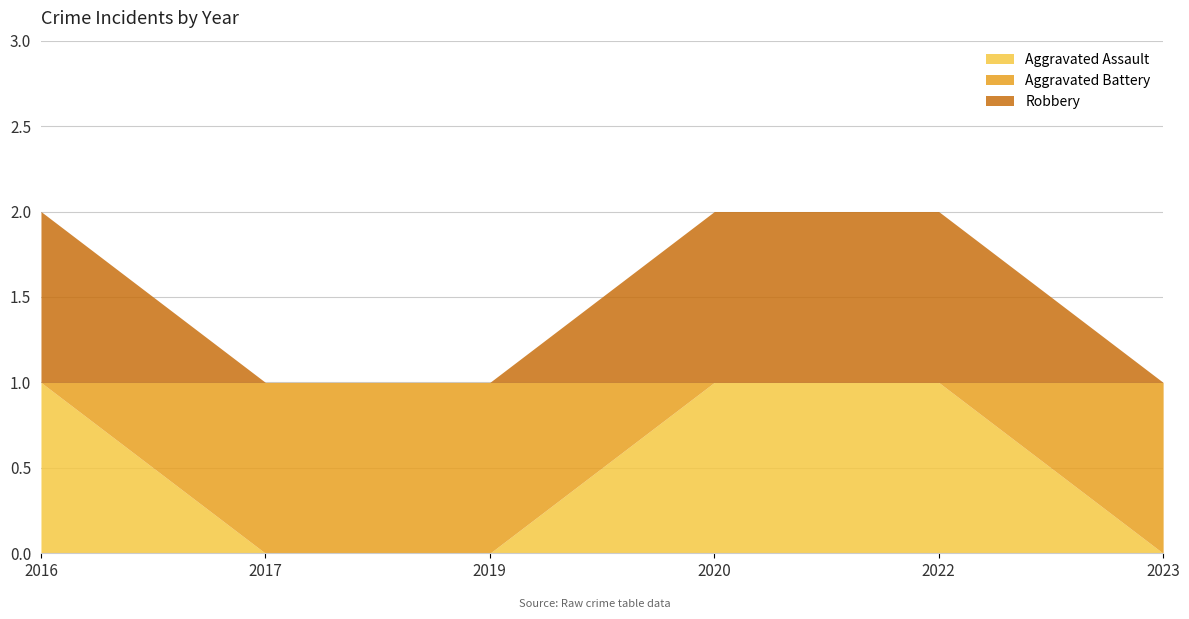

What is the difference between the maximum and minimum values in the Aggravated Battery series?

1